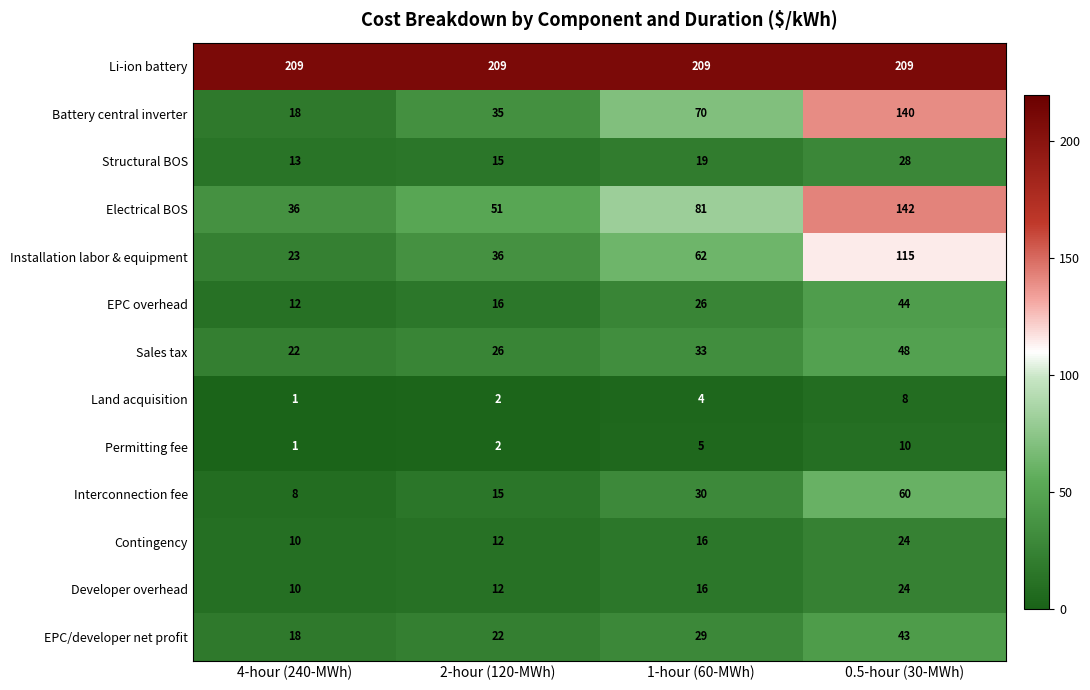

How many series are shown in this chart?

13